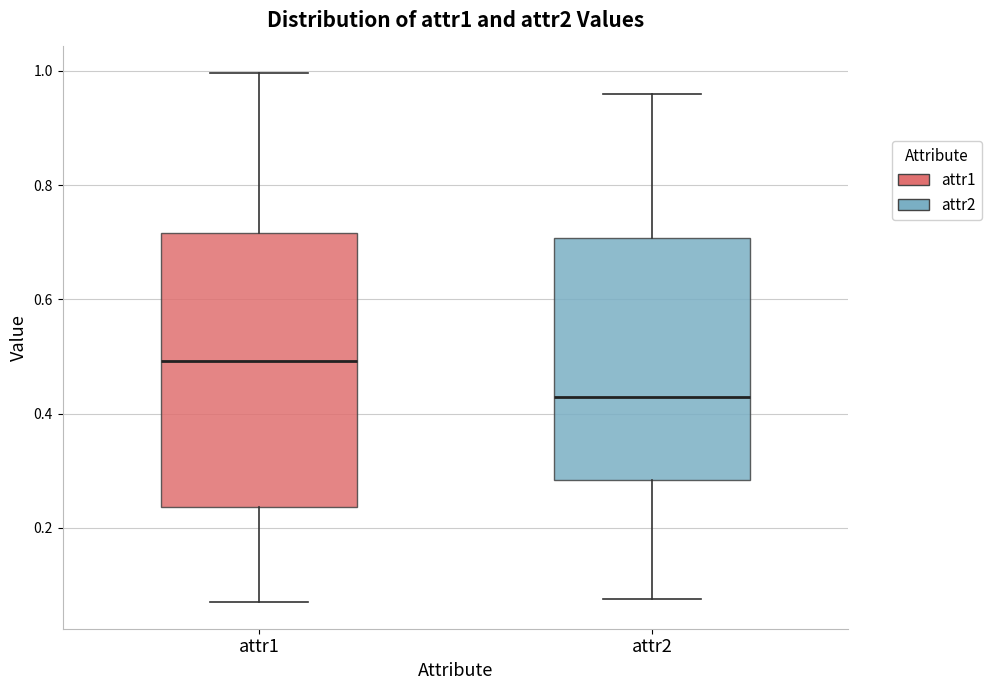

Where is the upper edge of the box for attr1 on the y-axis? The values are not printed on the chart, so give them approximately, as read against the axis.

0.72